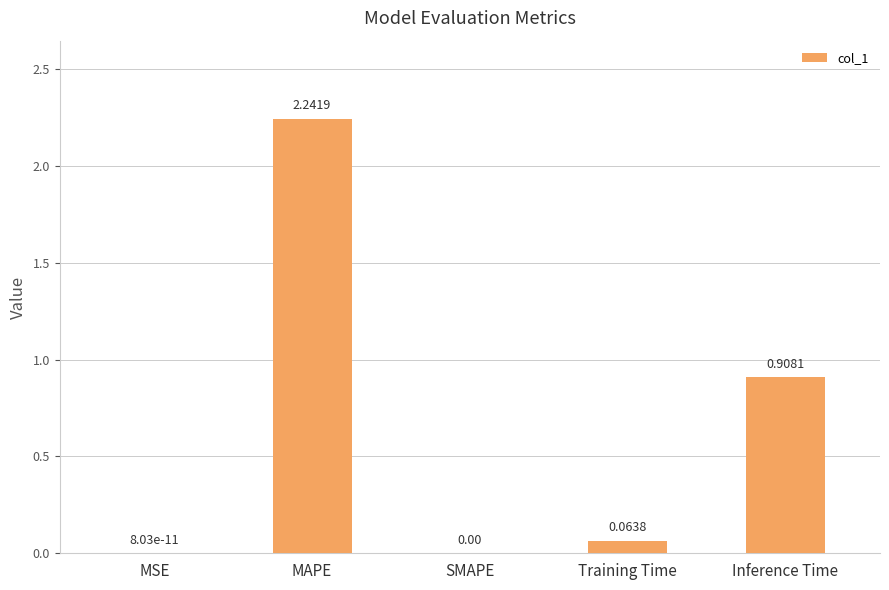

At which category does the chart reach its peak across all series?

MAPE